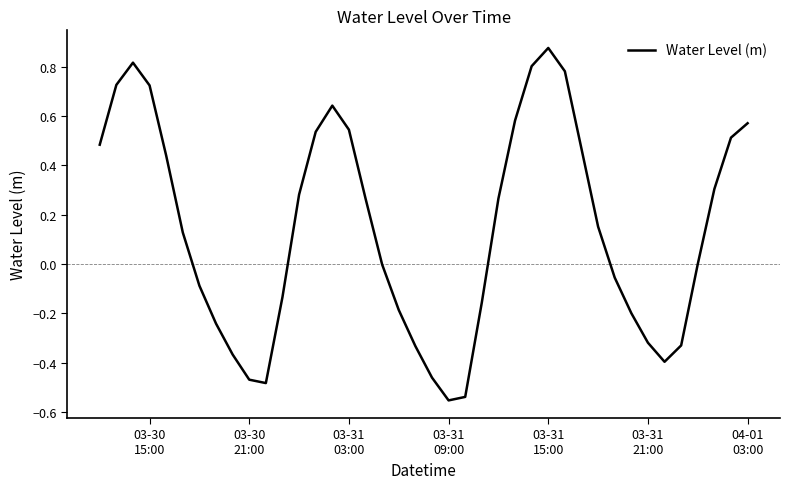

What is the difference between the maximum and minimum values?

1.4